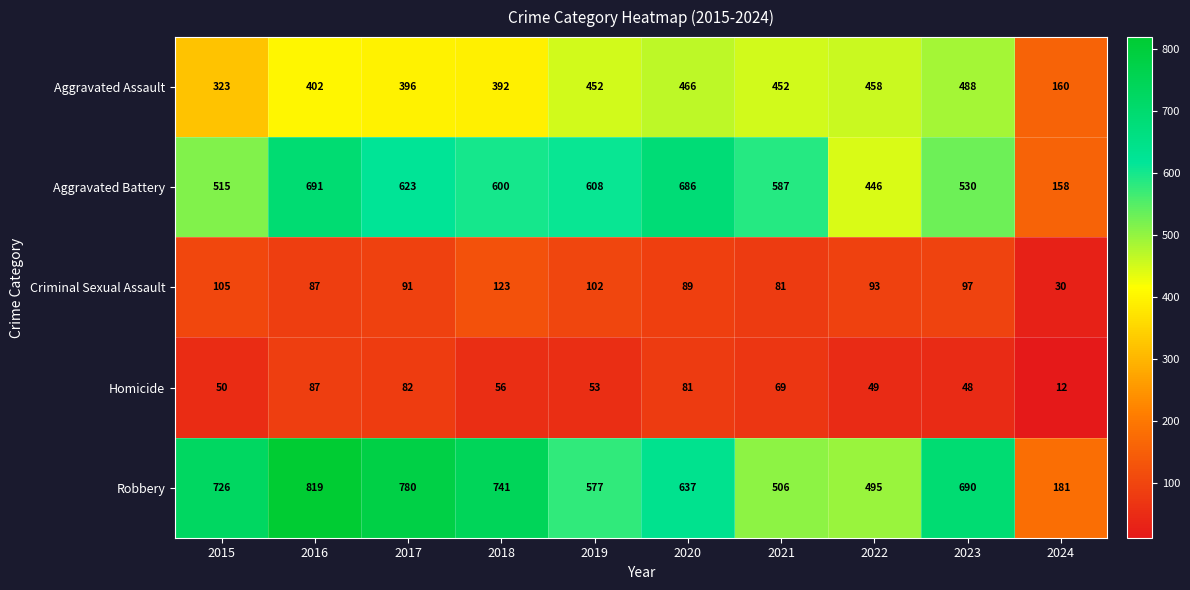

What is the sum of all Robbery values?

6152